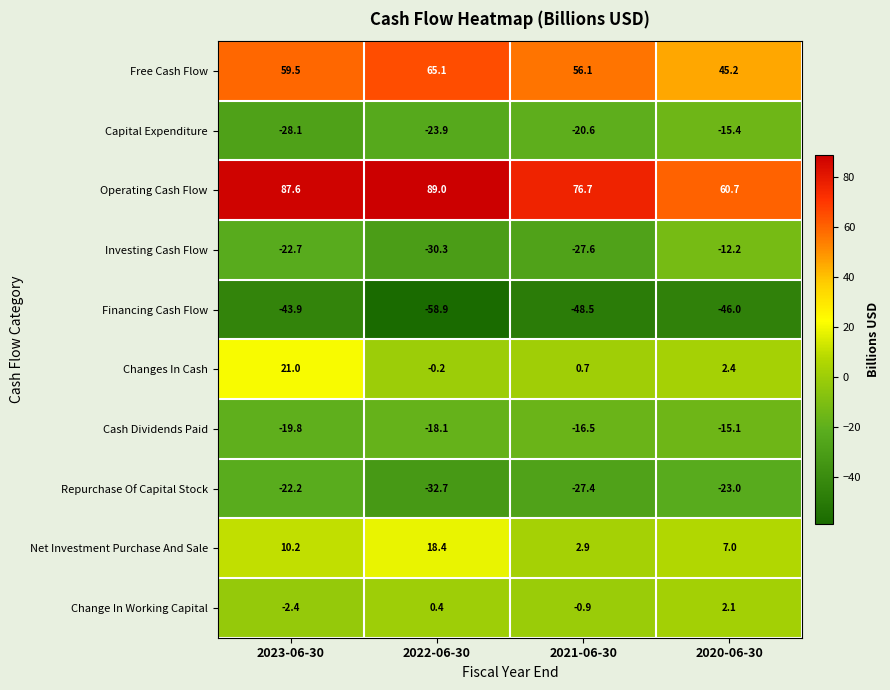

At 2022-06-30, list the series in order from largest to smallest.

Operating Cash Flow, Free Cash Flow, Net Investment Purchase And Sale, Change In Working Capital, Changes In Cash, Cash Dividends Paid, Capital Expenditure, Investing Cash Flow, Repurchase Of Capital Stock, Financing Cash Flow